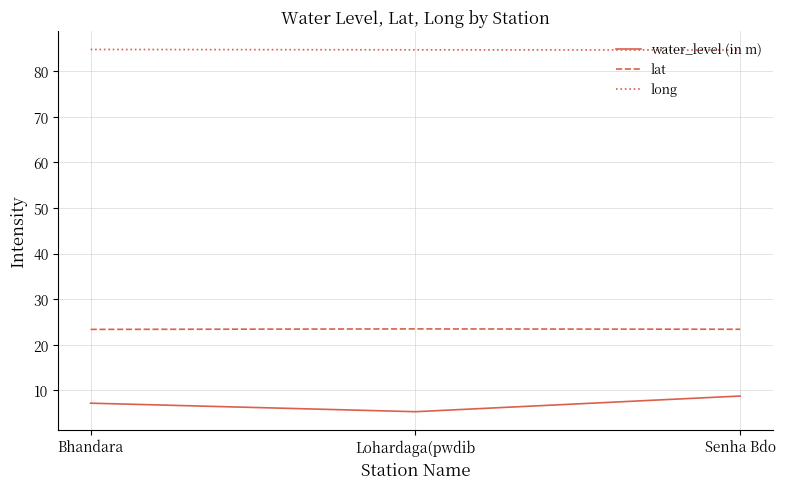

Rank the series by their average value, from lowest to highest.

water_level (in m), lat, long